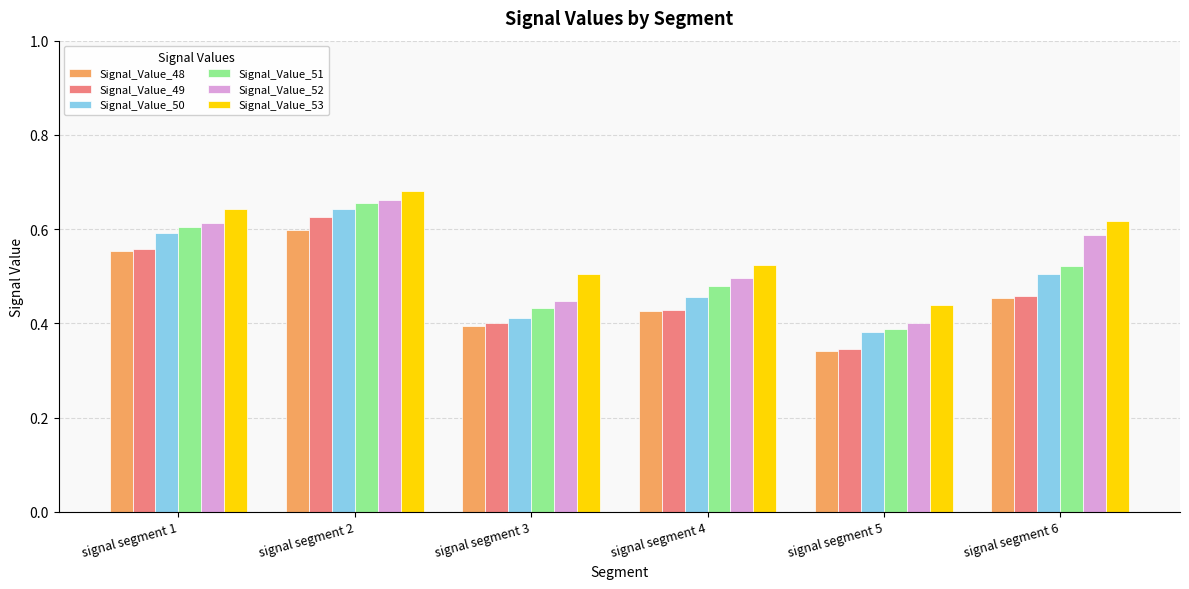

Which series has the largest range (max minus min)?

Signal_Value_49